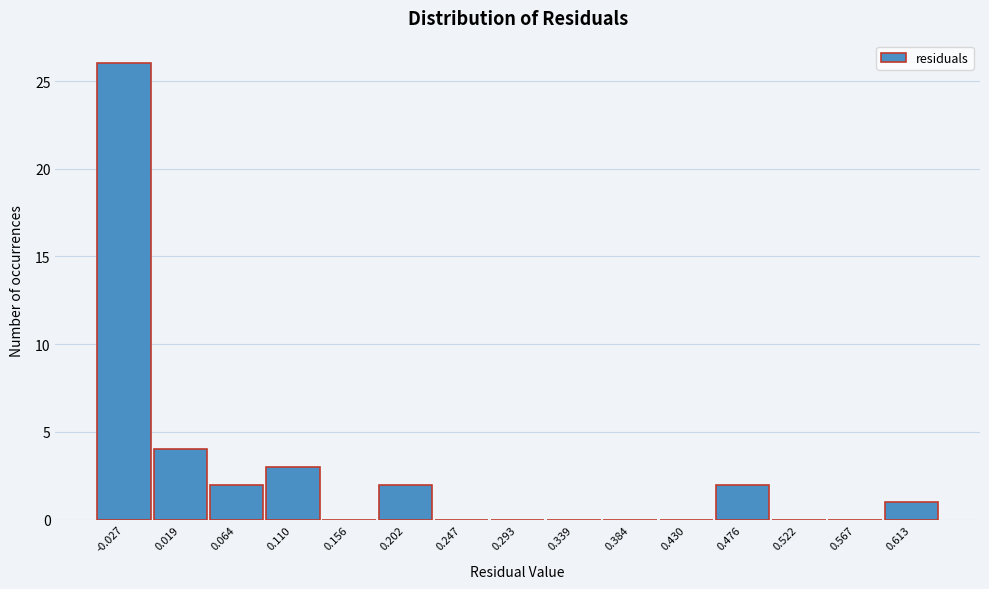

Reading left to right, extract all data points from this chart.

-0.027=26	0.019=4	0.064=2	0.110=3	0.156=0	0.202=2	0.247=0	0.293=0	0.339=0	0.384=0	0.430=0	0.476=2	0.522=0	0.567=0	0.613=1